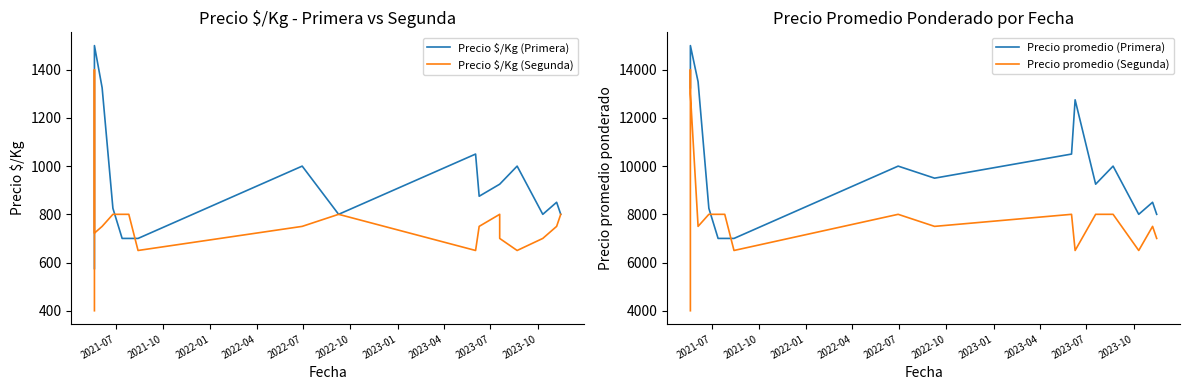

At which label is Precio promedio (Segunda) closest to 9000?

2022-07